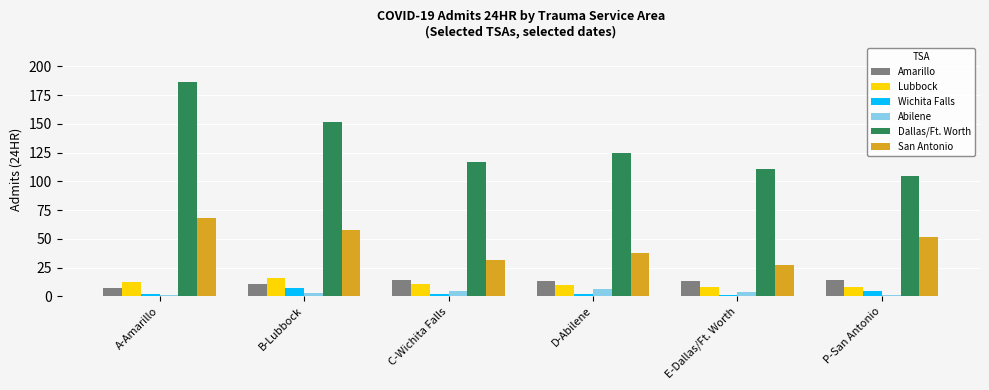

What is the label of the 3rd bar from the left?

C-Wichita Falls